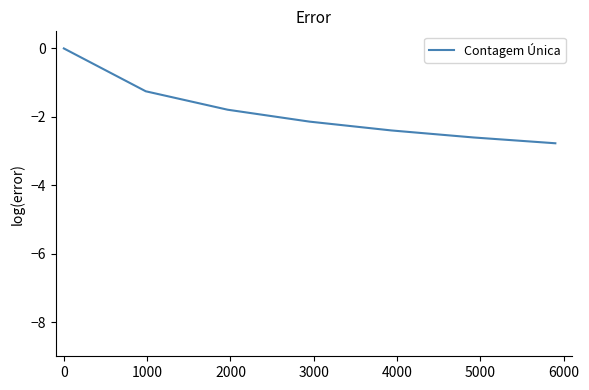

Reading left to right, what are all the values shown in this chart?

0.0	-1.3	-1.8	-2.1	-2.4	-2.6	-2.8